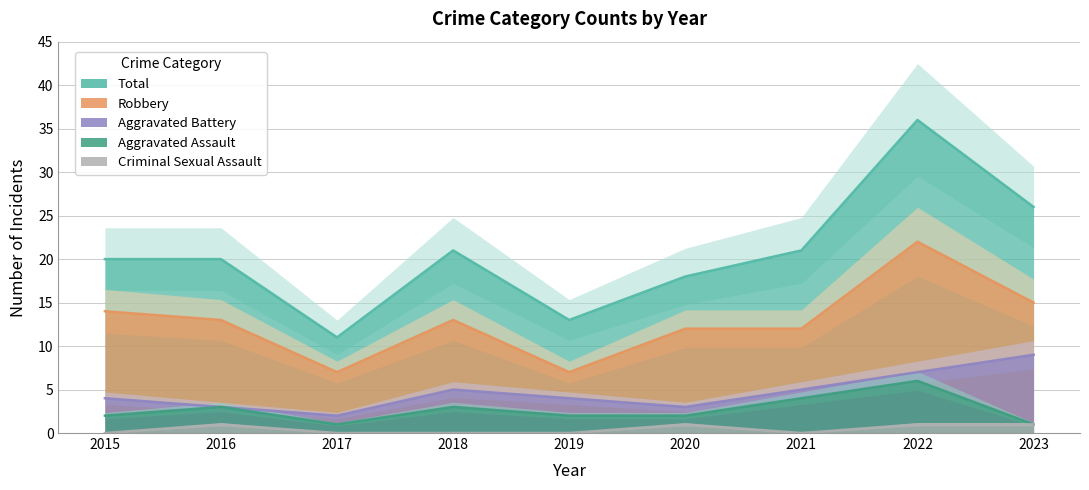

List the labels in order of Criminal Sexual Assault value, largest first.

2016, 2020, 2022, 2023, 2015, 2017, 2018, 2019, 2021